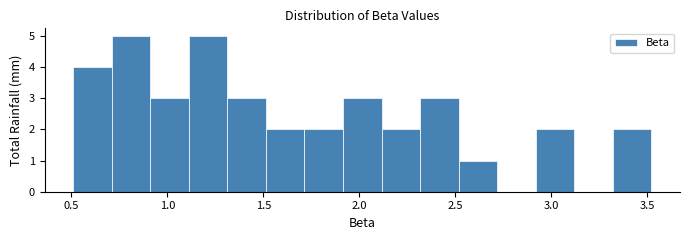

What is the height of the bar covering 0.7 to 0.9 on the x-axis? Neither the bar edges nor the heights are printed on the chart, so give them approximately, as read against the axes.

5